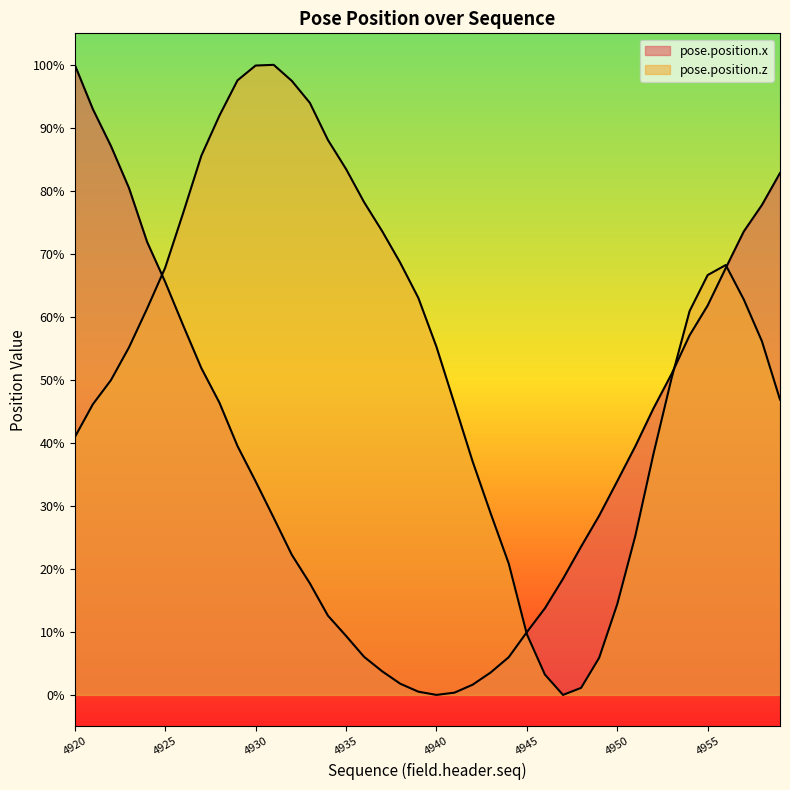

Which series ends up on top after the final intersection of pose.position.x and pose.position.z?

pose.position.x